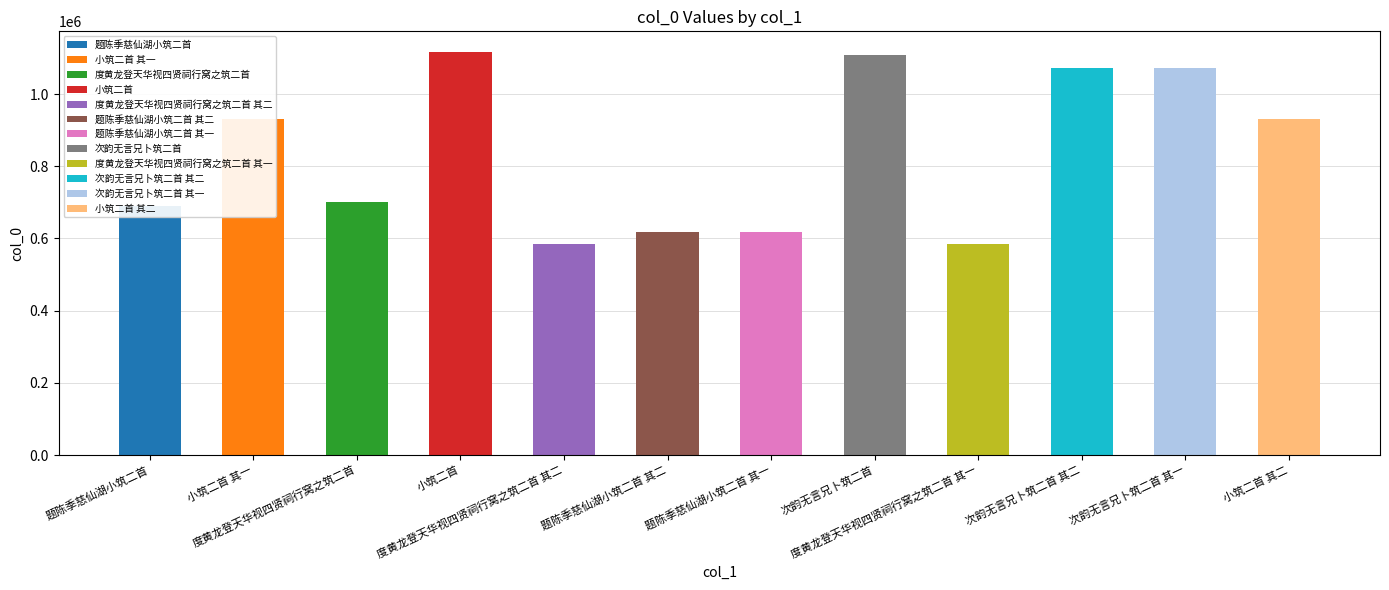

Approximately how many times larger is the value at 小筑二首 其一 compared to 小筑二首?

0.8